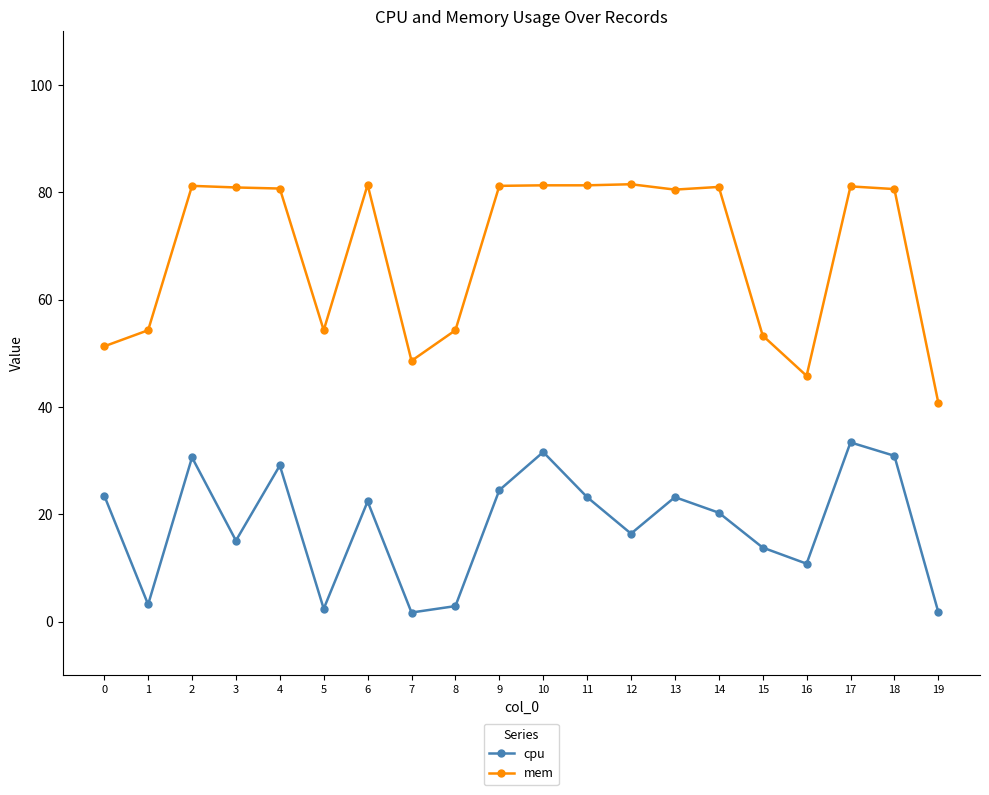

What is the difference between the cpu values at 6 and 12?

6.0